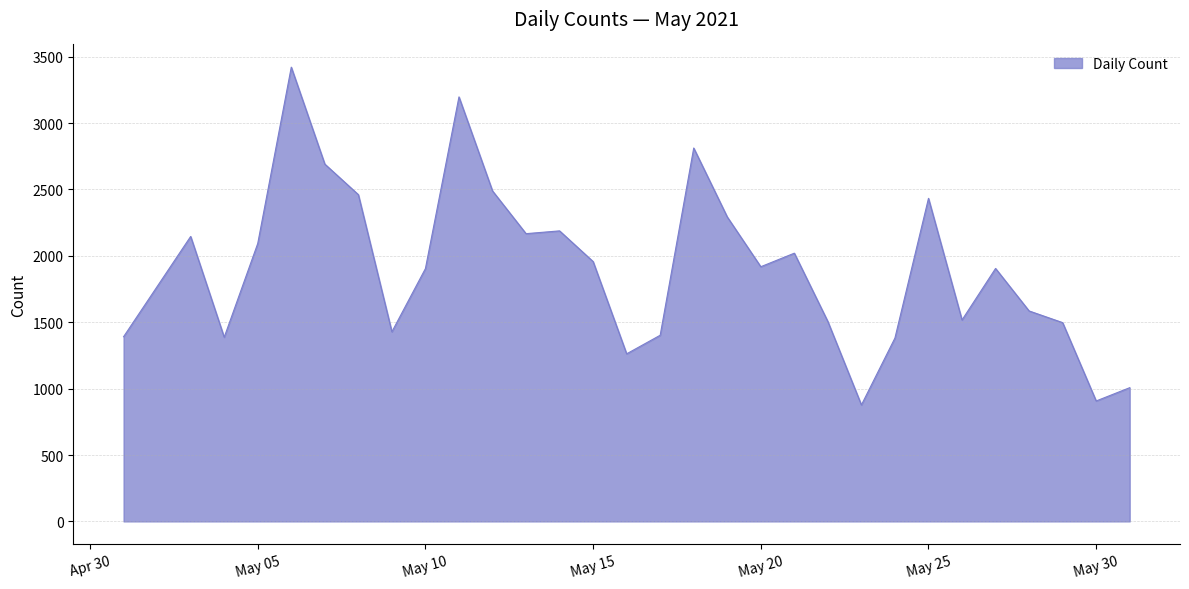

How many values are below 1918?

15